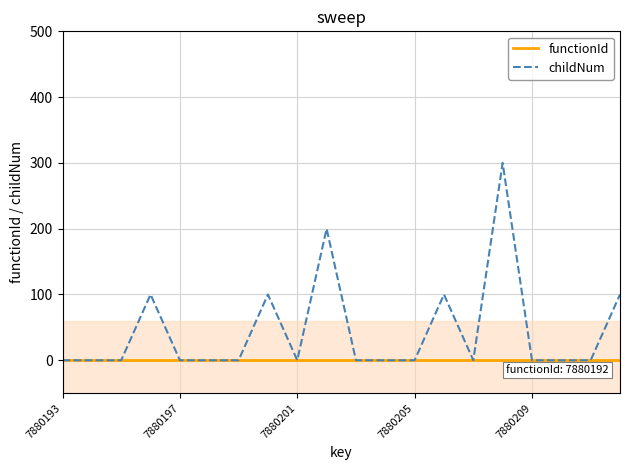

Which series has the largest total across all categories?

childNum